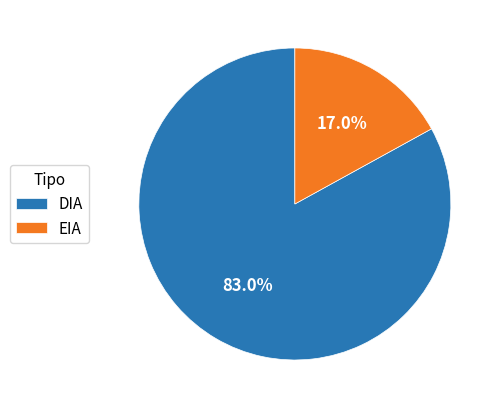

Is the sum of EIA and DIA greater than half?

Yes